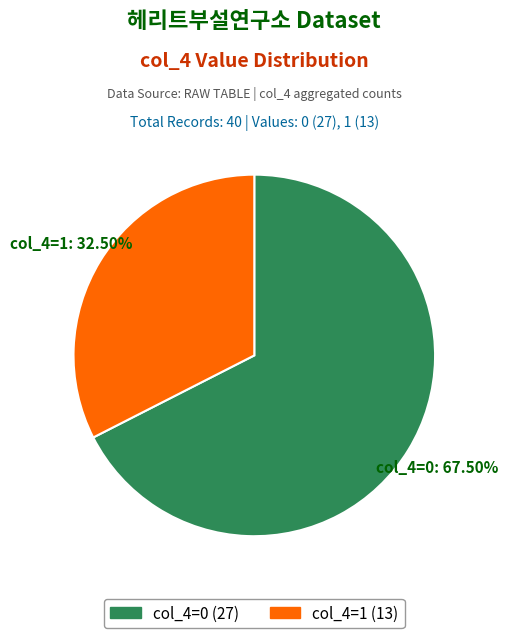

What is the smallest slice in the pie chart?

col_4=1